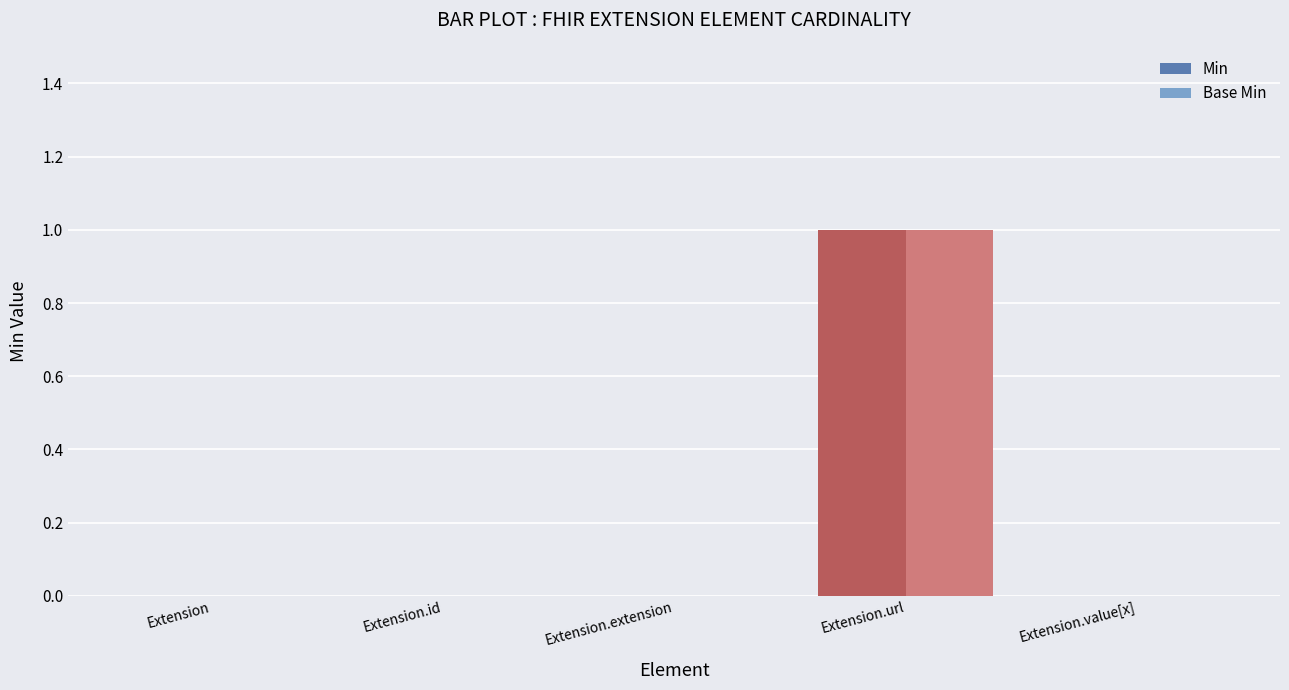

Reading right to left, extract all data points from this chart.

Min: 0	1	0	0	0
Base Min: 0	1	0	0	0